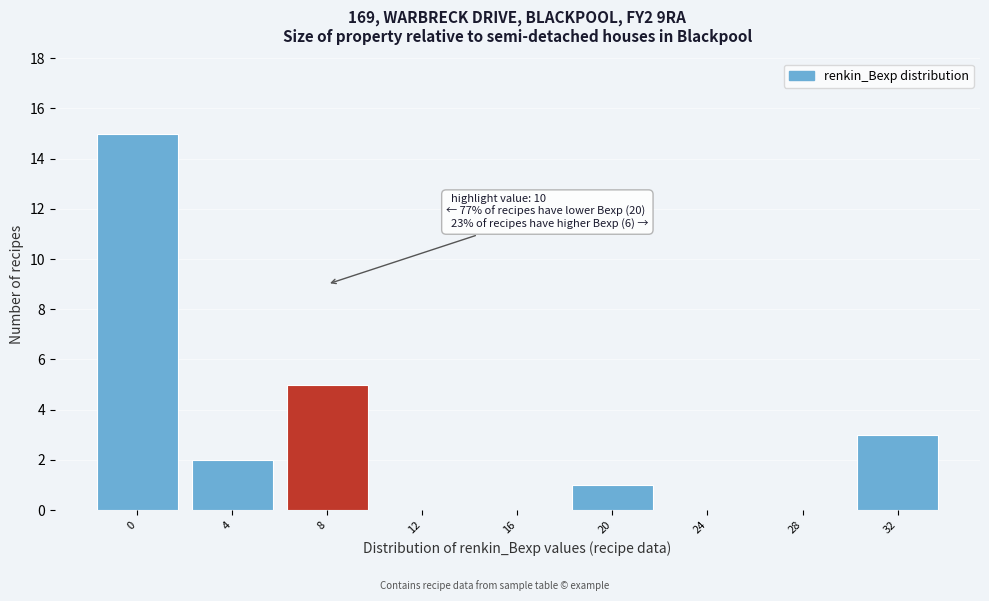

Reading left to right, list all the values displayed in this chart.

0=15	4=2	8=5	12=0	16=0	20=1	24=0	28=0	32=3